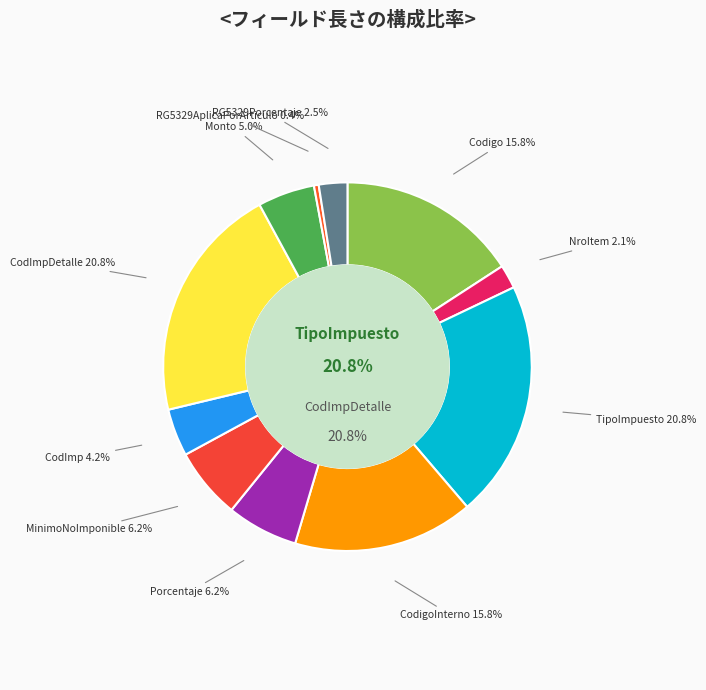

Is the sum of Monto and CodigoInterno greater than half?

No